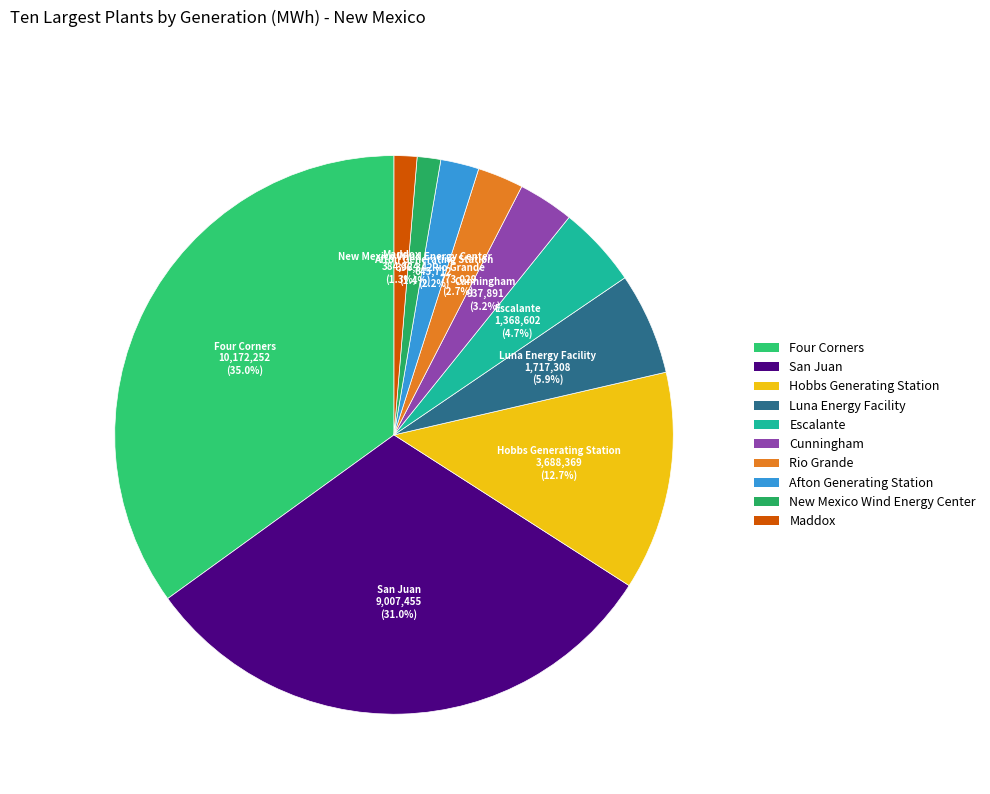

To the nearest percent, what is the difference between the largest and smallest slice percentages?

34%